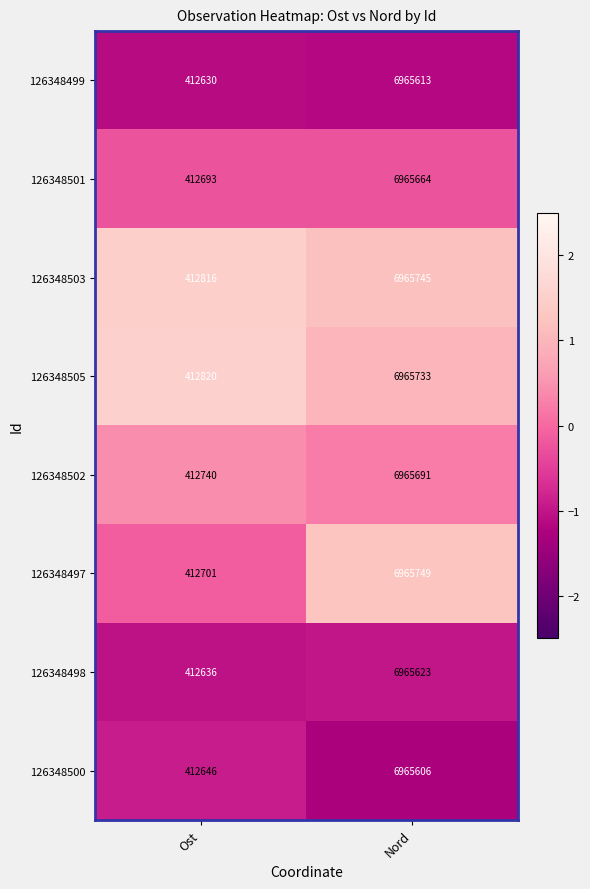

List the series in order of their peak value, highest first.

126348497, 126348503, 126348505, 126348502, 126348501, 126348498, 126348499, 126348500